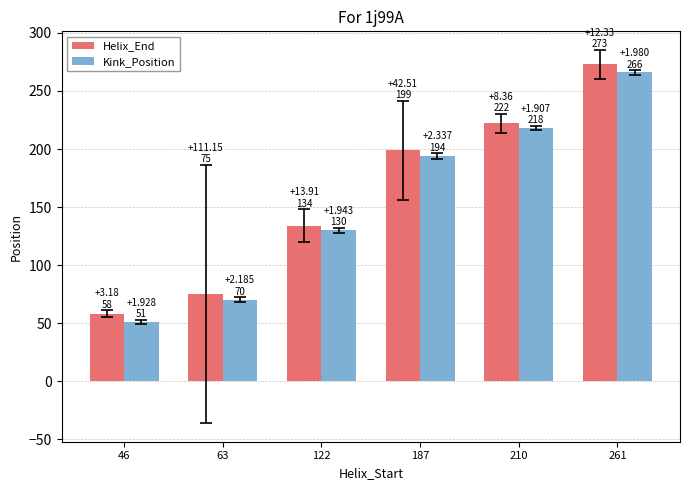

What is the difference between the Kink_Position values at 46 and 261?

215